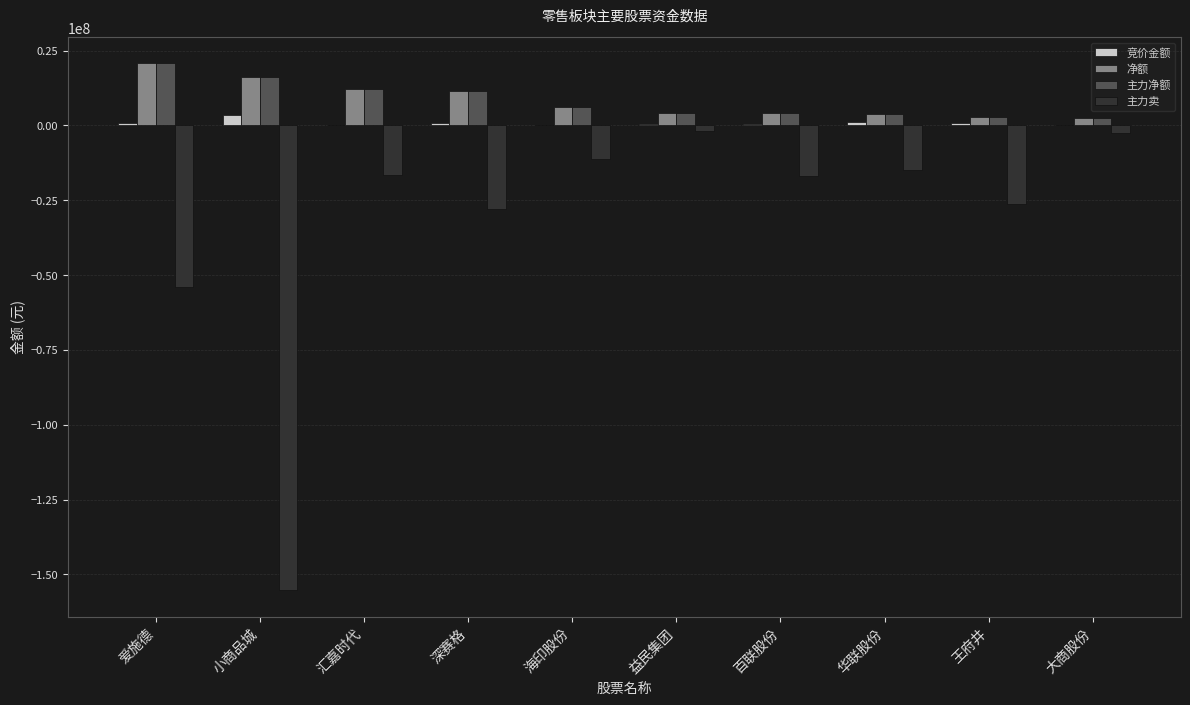

What is the highest value of the 主力净额 series?

20717790